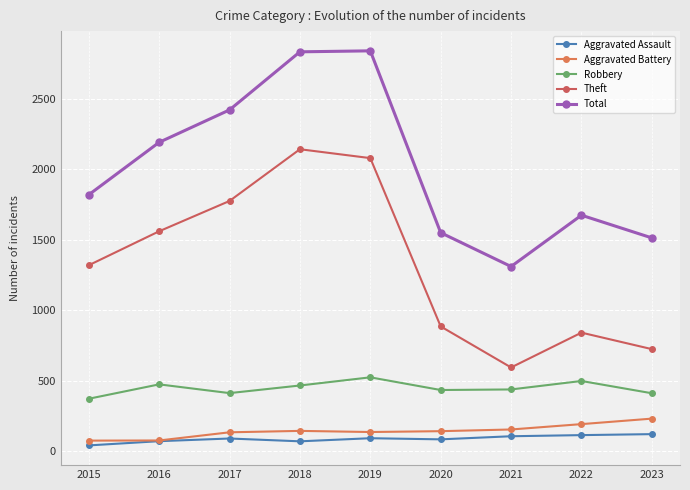

What is the difference between the Aggravated Battery values at 2015 and 2022?

117